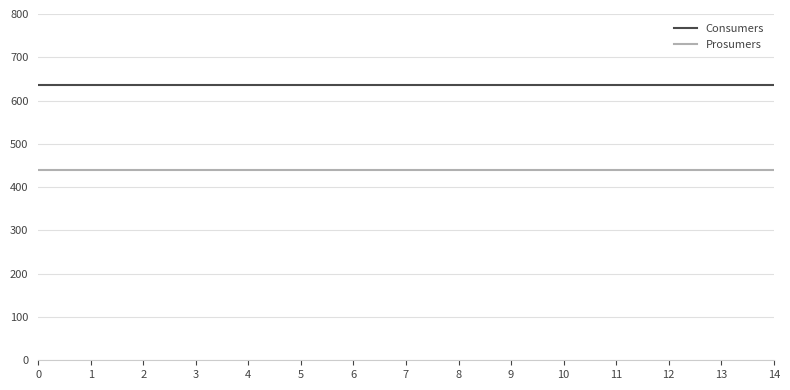

Reading left to right, list all the values displayed in this chart.

Consumers: 0=635	1=635	2=635	3=635	4=635	5=635	6=635	7=635	8=635	9=635	10=635	11=635	12=635	13=635	14=635
Prosumers: 0=440	1=440	2=440	3=440	4=440	5=440	6=440	7=440	8=440	9=440	10=440	11=440	12=440	13=440	14=440